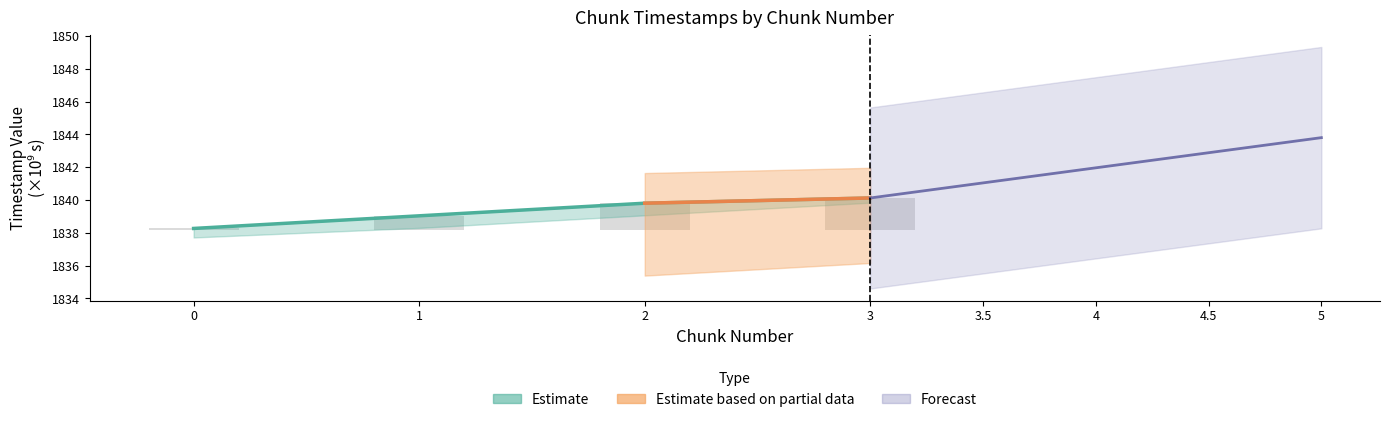

Which has a higher value, 0 or 3?

3